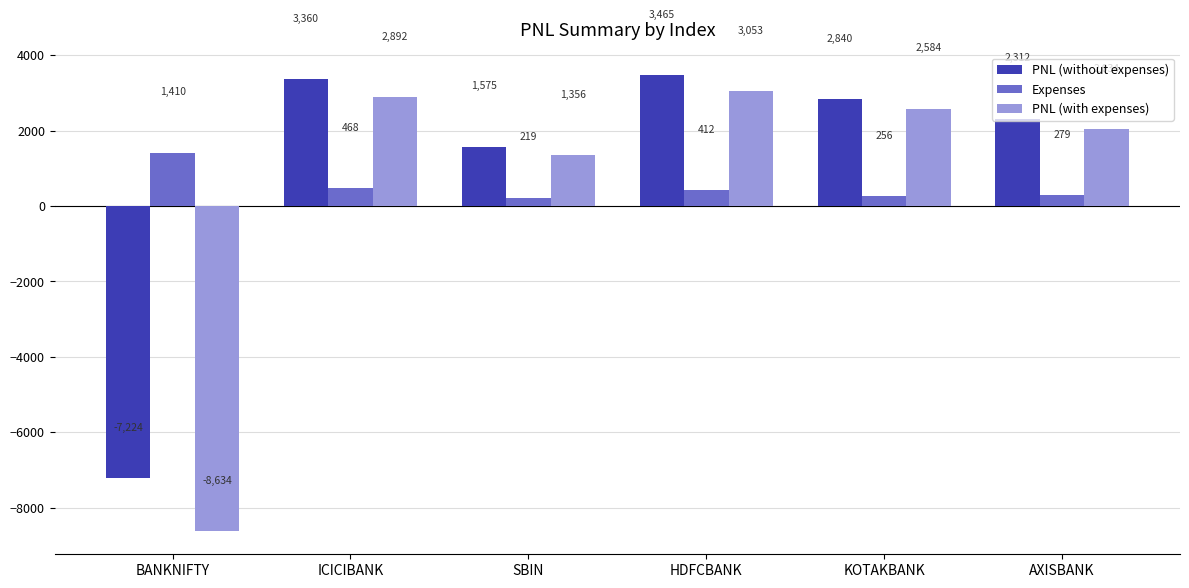

How many data points in PNL (with expenses) are less than 2584?

3